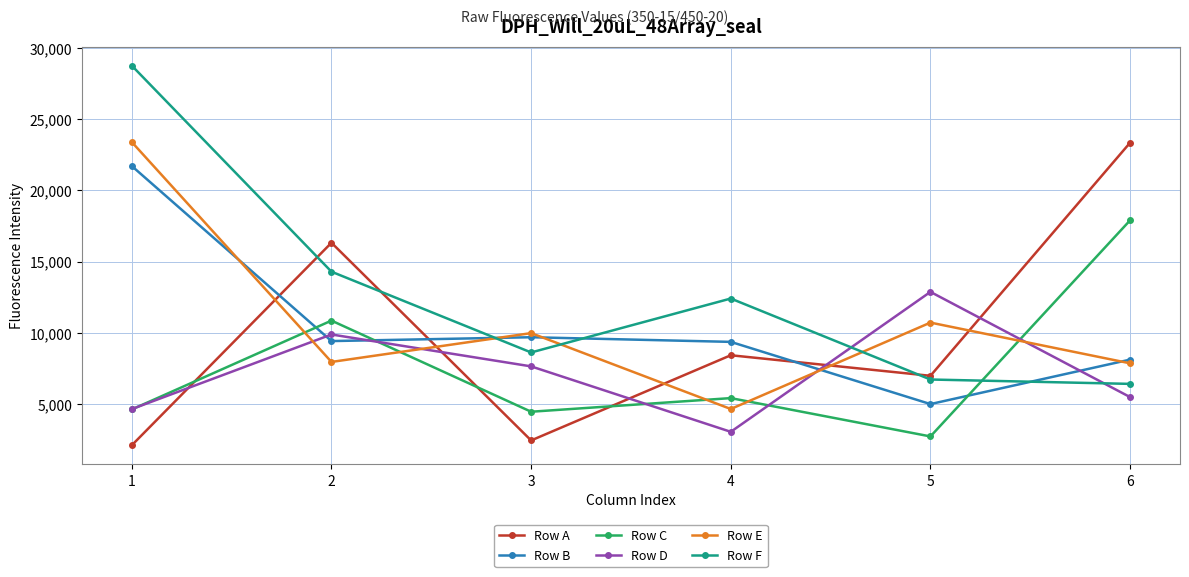

At which category is the sum across all series the highest?

1